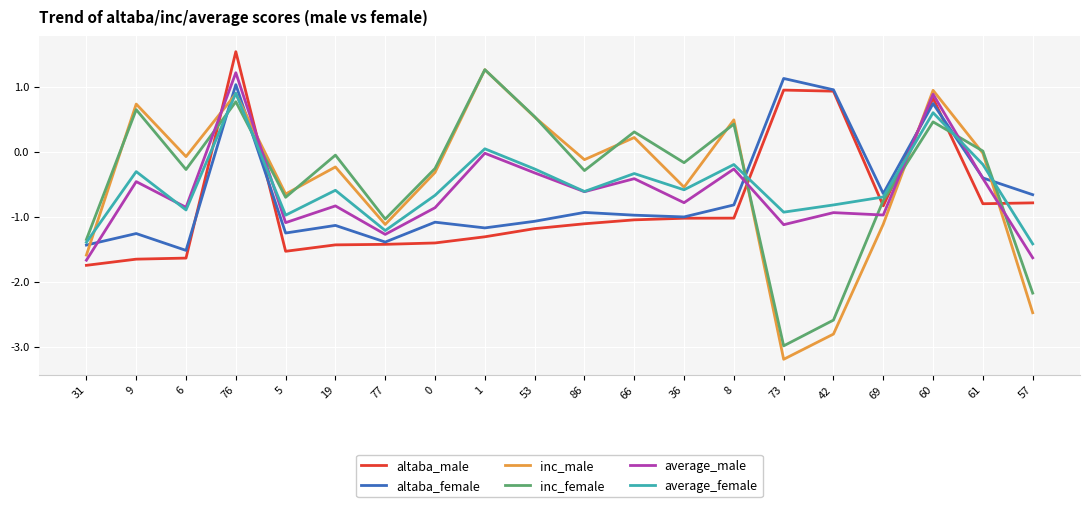

What value does the inc_female series have at 9?

0.6